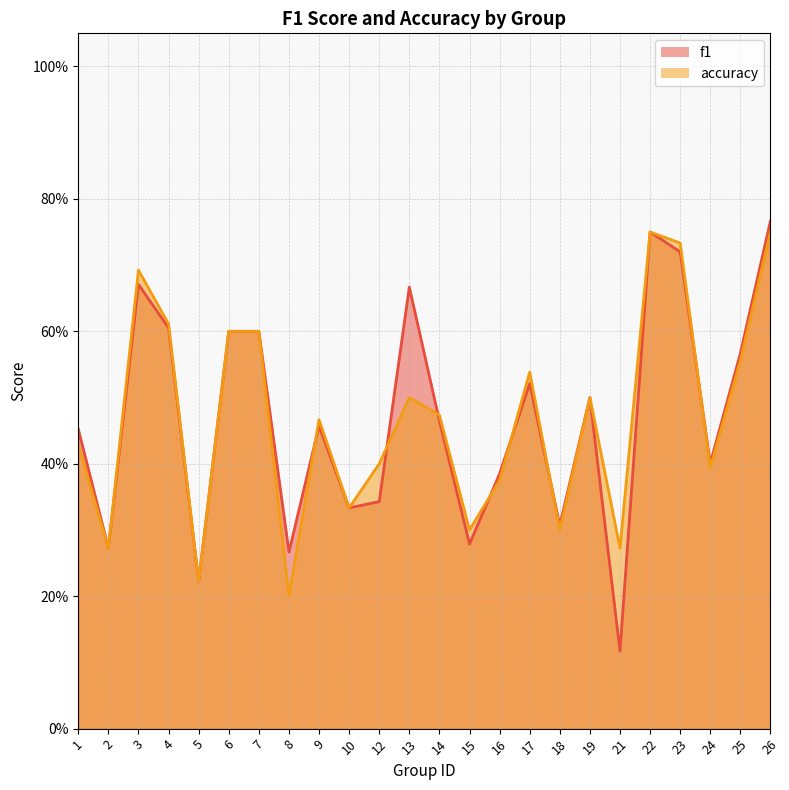

What is the maximum value shown in the chart?

0.8